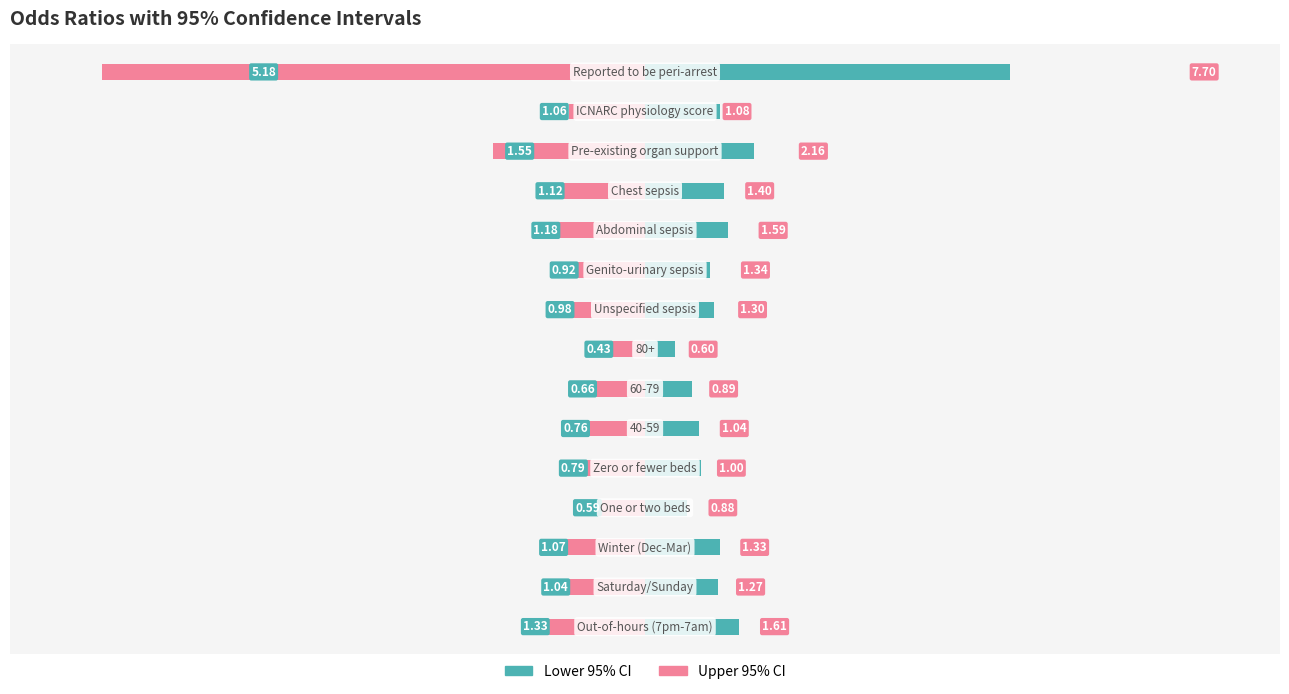

List the labels in order of U95 (upper CI) value, smallest first.

14, 12, 0, 10, 11, 9, 2, 8, 1, 13, 5, 4, 6, 3, 7